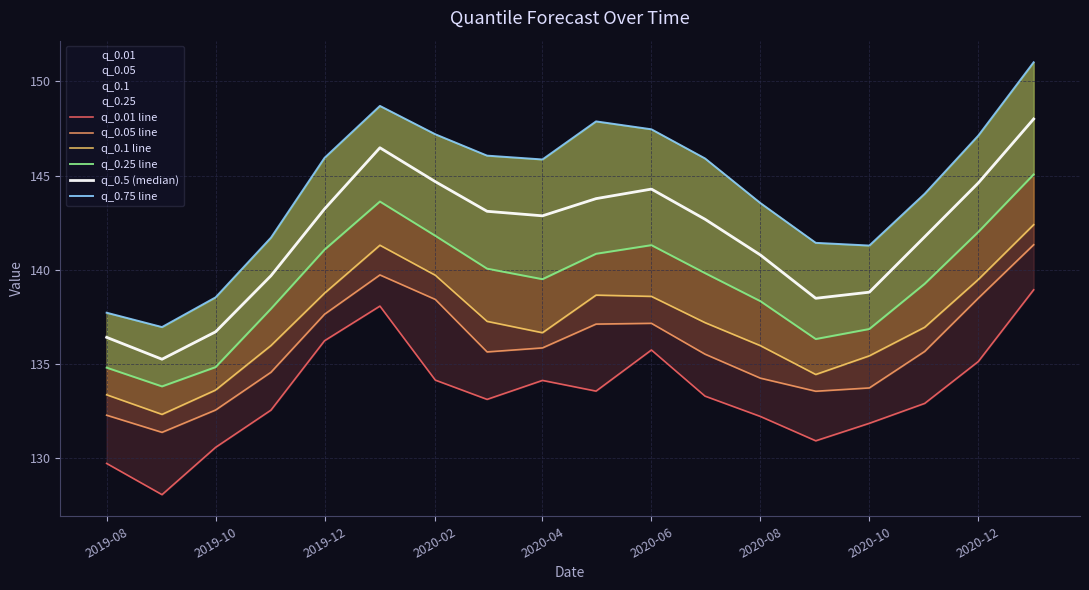

Is the value of q_0.5 (median) at 2019-08 greater than the value of q_0.05 line at 2020-12?

No